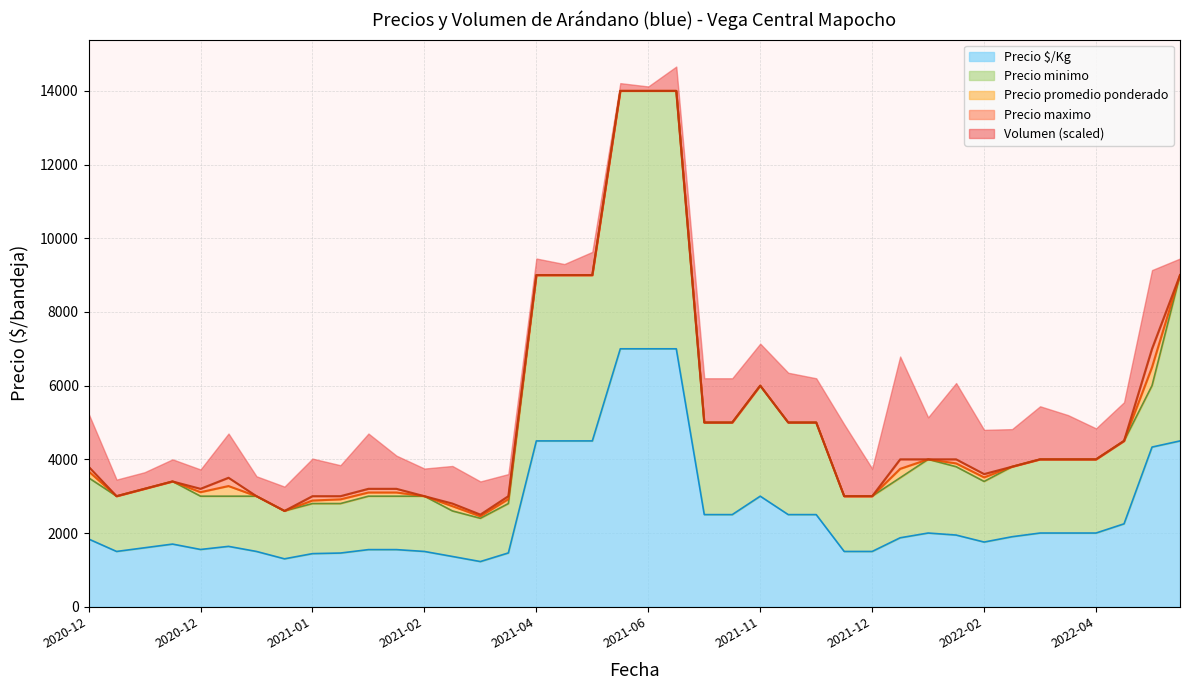

True or false: Precio promedio ponderado and Precio maximo cross at least once.

False